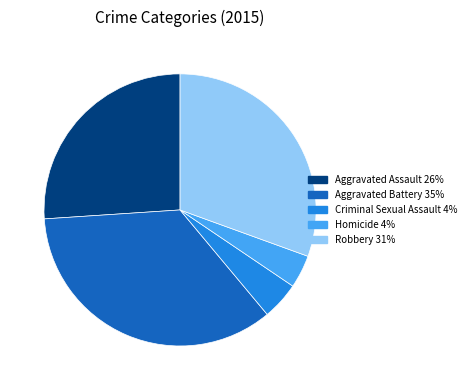

How many segments does this pie chart have?

5